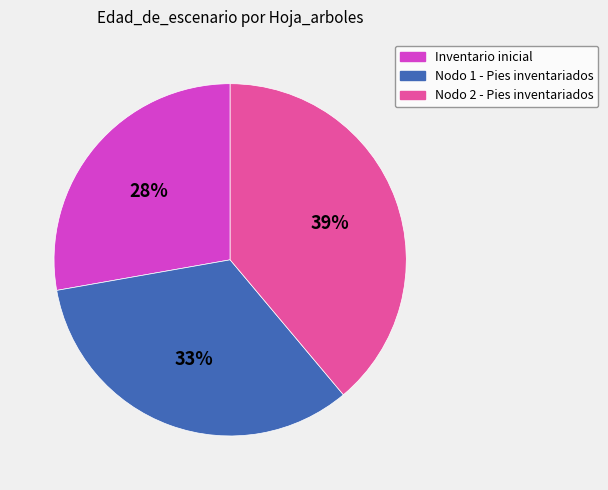

Count the number of slices in the pie.

3